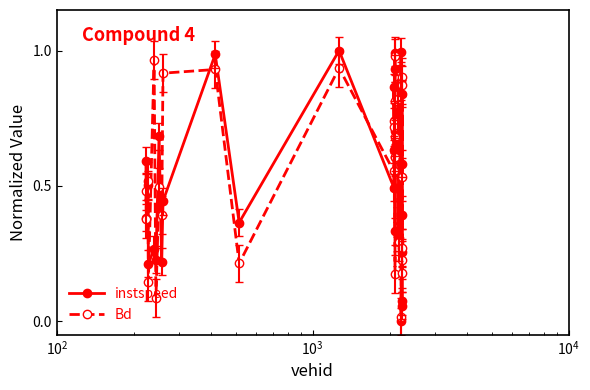

Which series has the widest spread of values?

instspeed